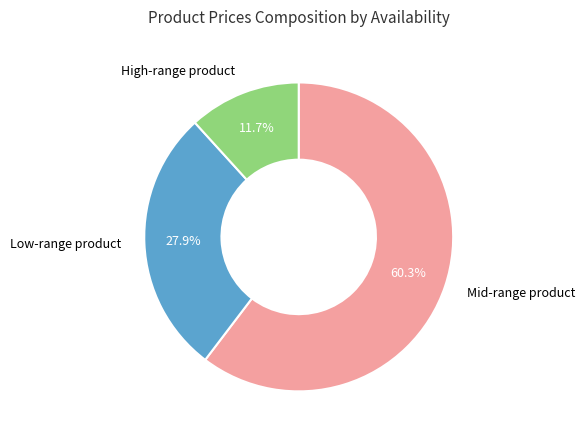

Does any single category account for the majority?

Yes